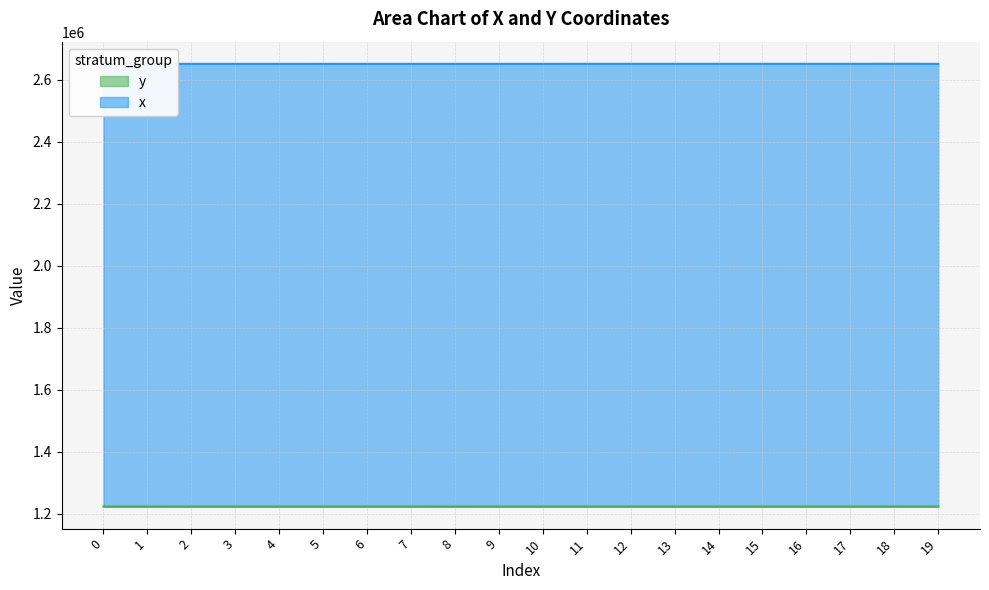

What is the value of the x point at the 18th from the left?

2651333.4